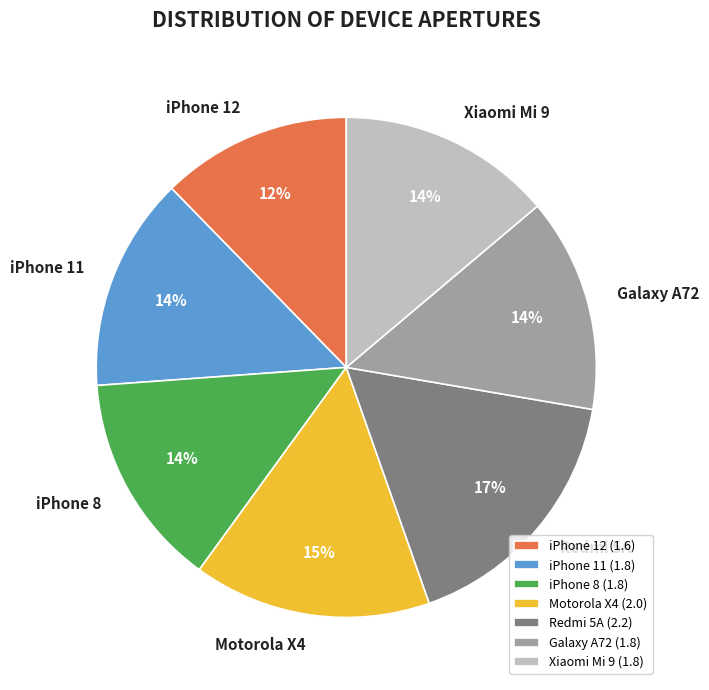

Does Xiaomi Mi 9 account for over 50% of the chart?

No